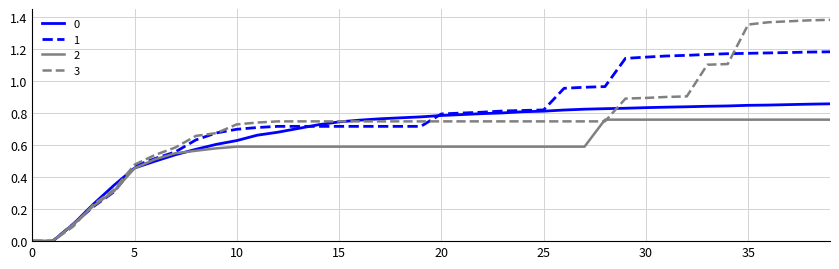

Which series has the widest spread of values?

3